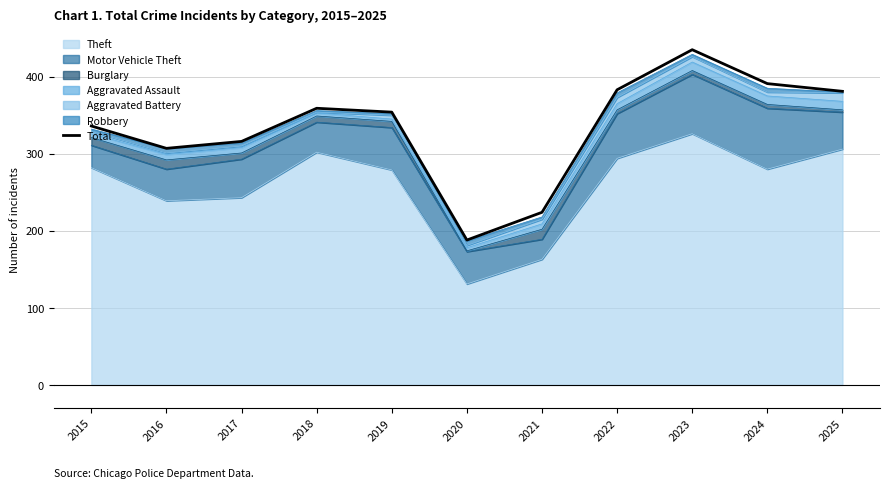

How many lines are shown in the chart?

1